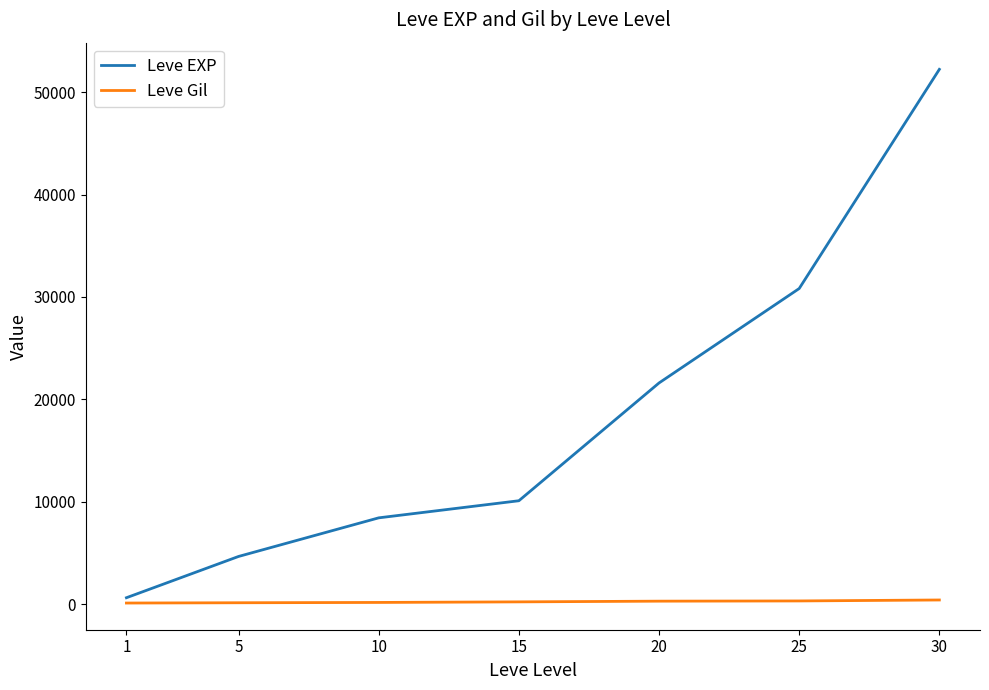

Which series has the largest range (max minus min)?

Leve EXP